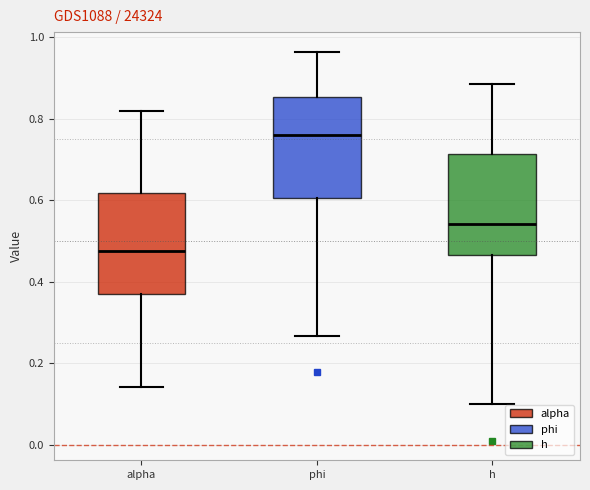

Where does the median line of the box for phi sit on the y-axis? The values are not printed on the chart, so give them approximately, as read against the axis.

0.76